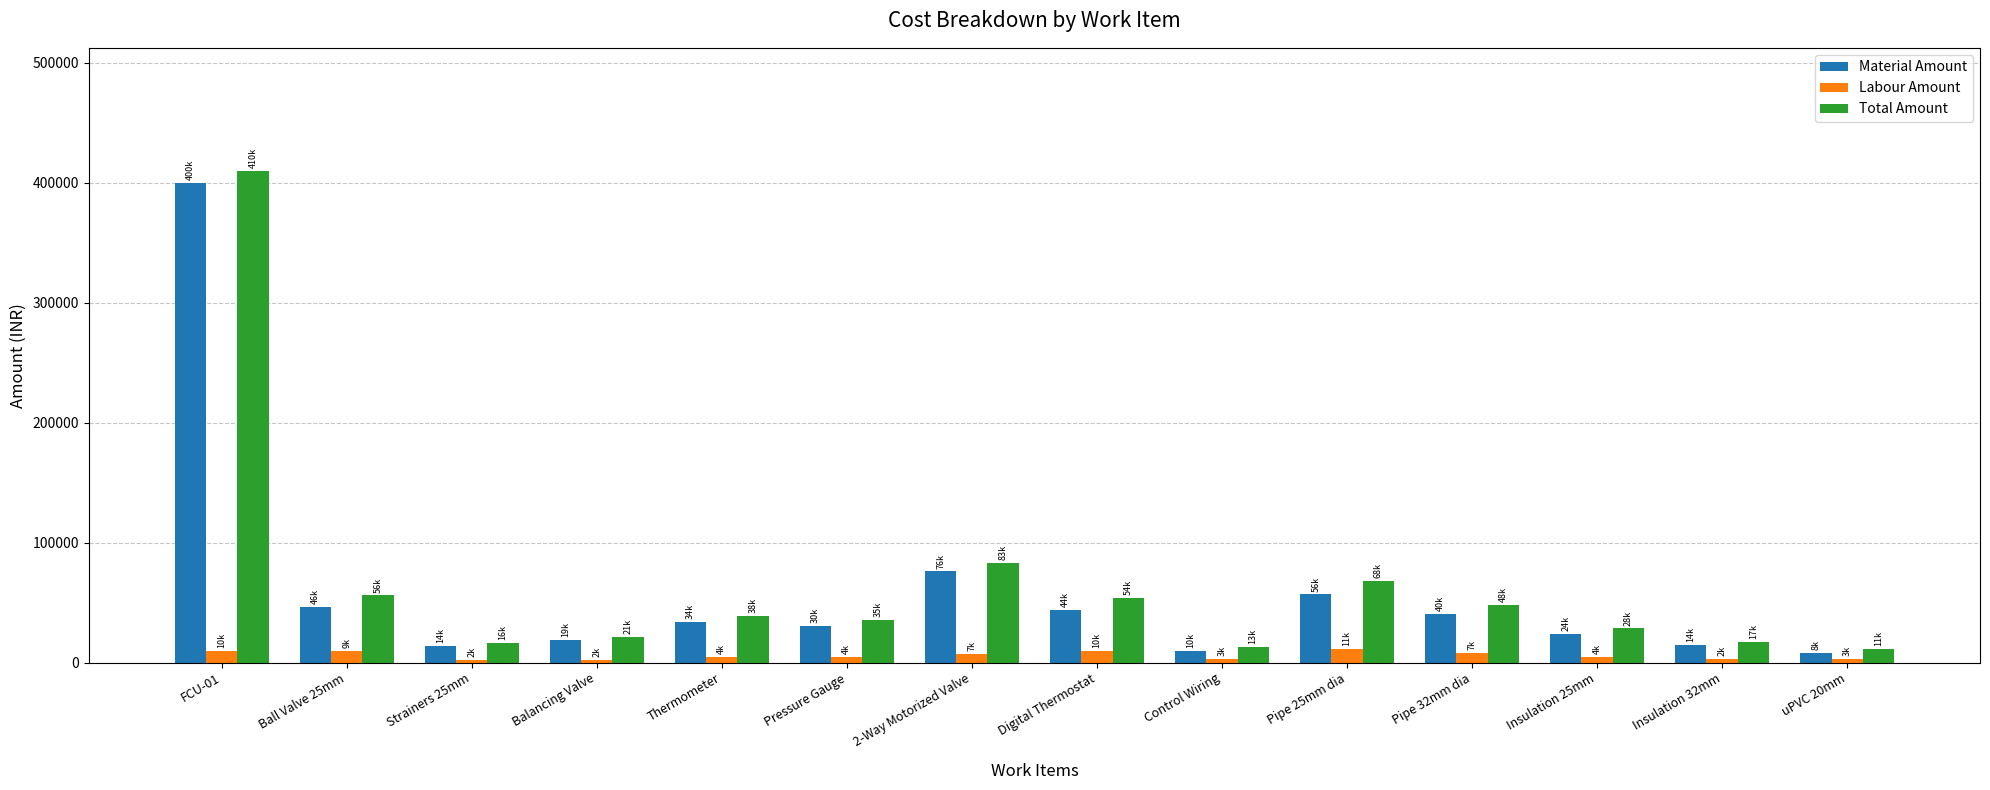

Is the value of Labour Amount at uPVC 20mm greater than the value of Total Amount at FCU-01?

No